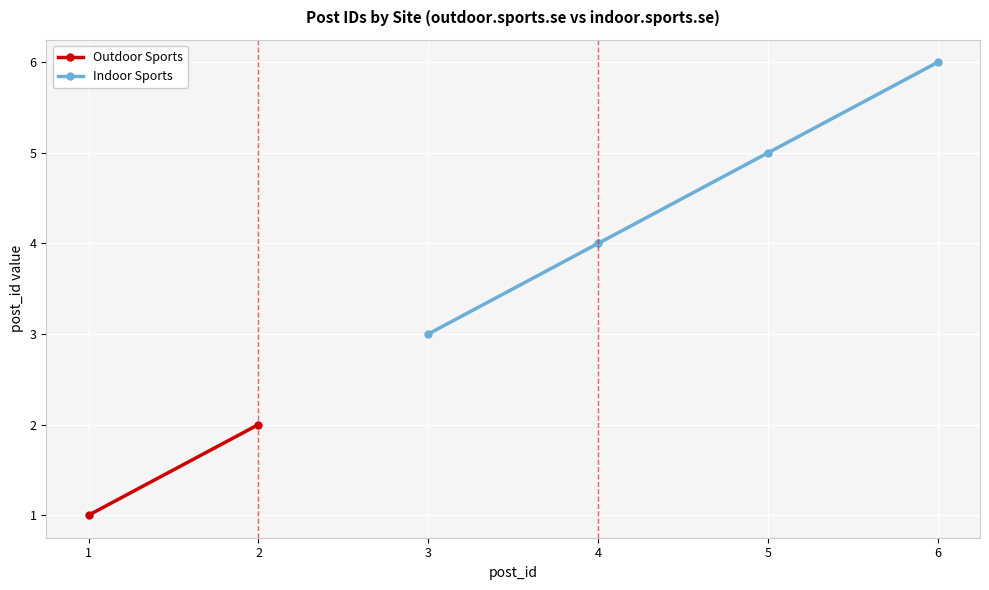

What is the lowest value of the Indoor Sports series?

3